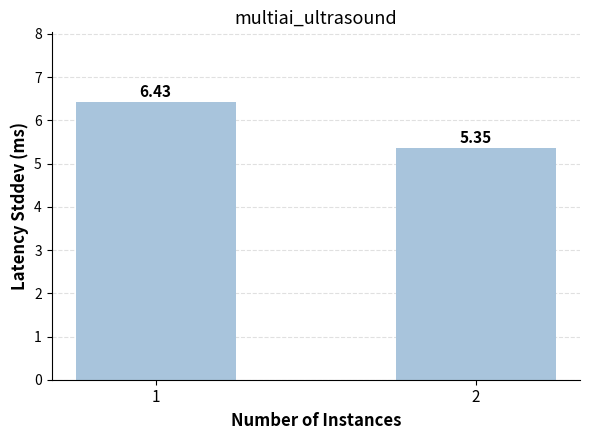

Rank the categories by value from lowest to highest.

2, 1